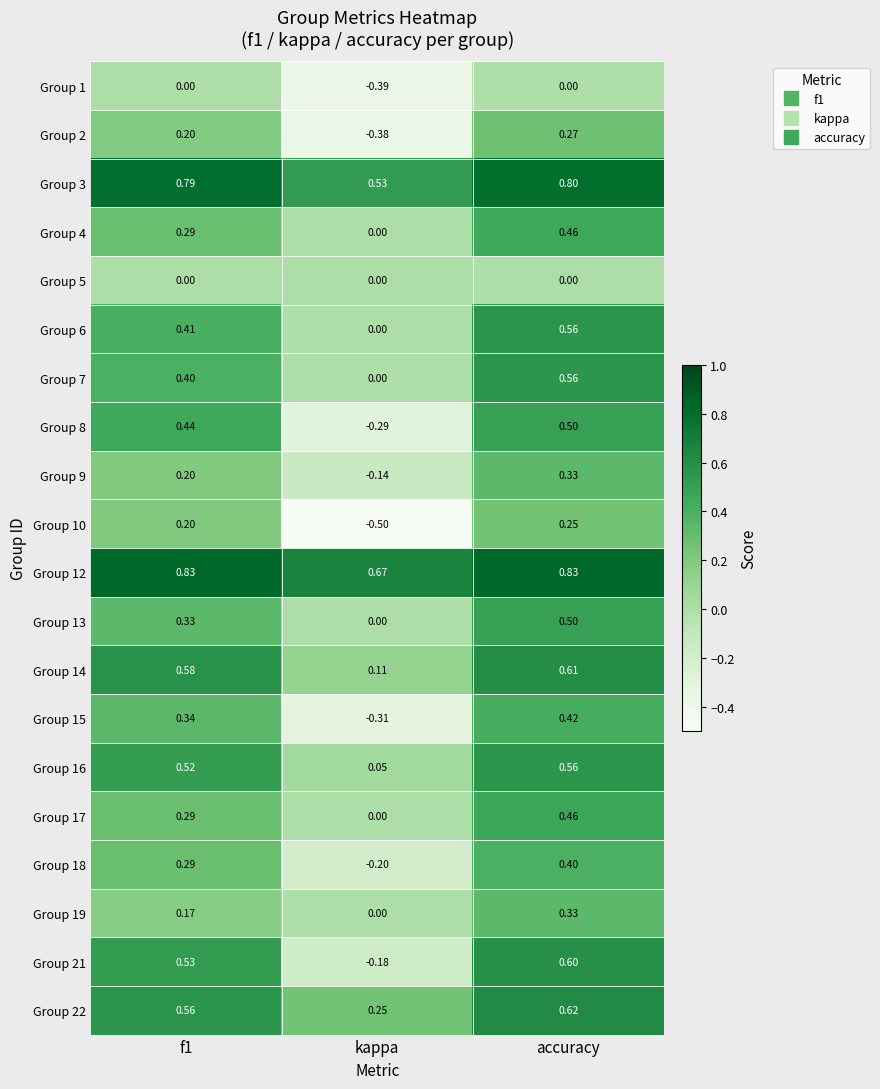

At which label does Group 16 reach its minimum?

kappa